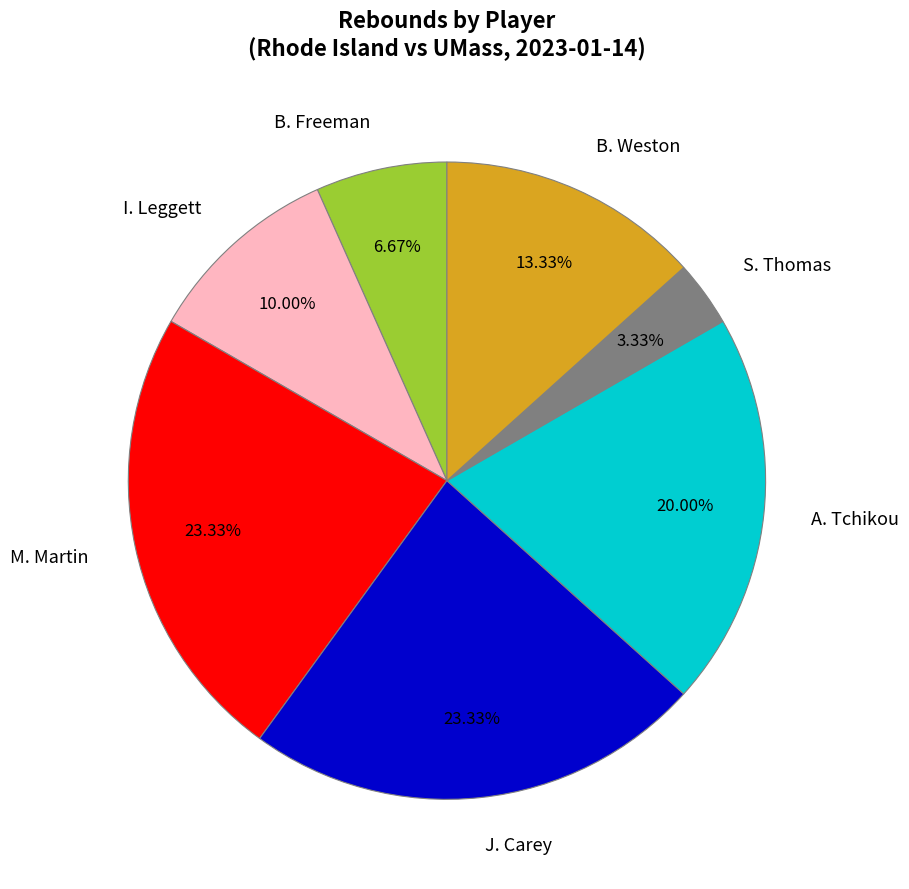

To the nearest percent, what percentage of the pie is A. Tchikou?

20%